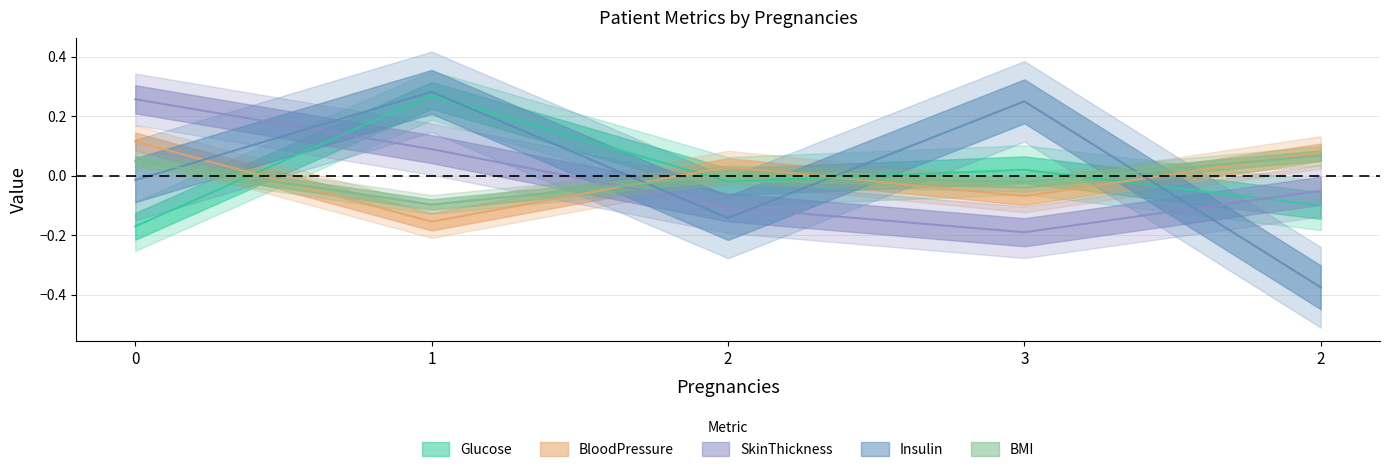

At 1, list the series in order from smallest to largest.

BloodPressure, BMI, SkinThickness, Glucose, Insulin